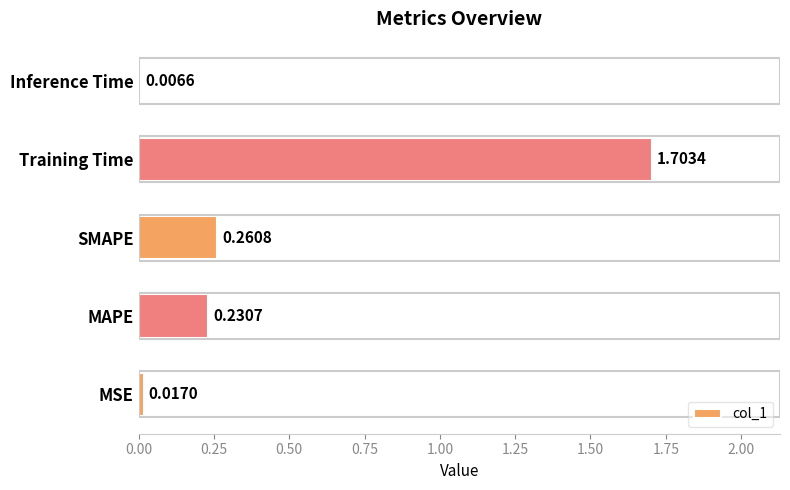

What is the change in value from MSE to Training Time?

+1.7